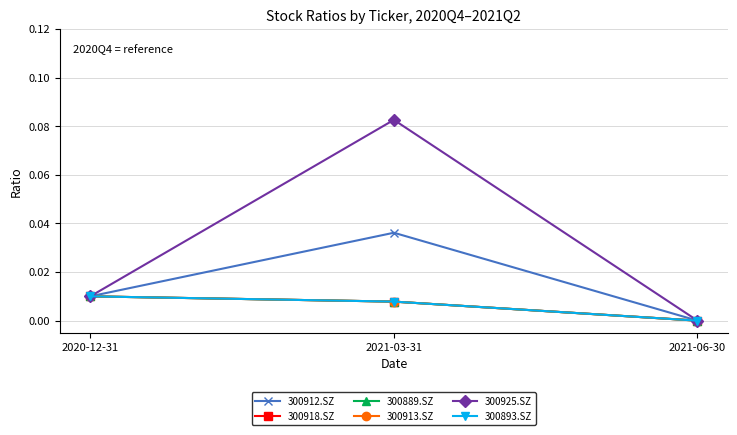

The 300912.SZ series shows 0.0 at 2021-03-31. True or false?

True